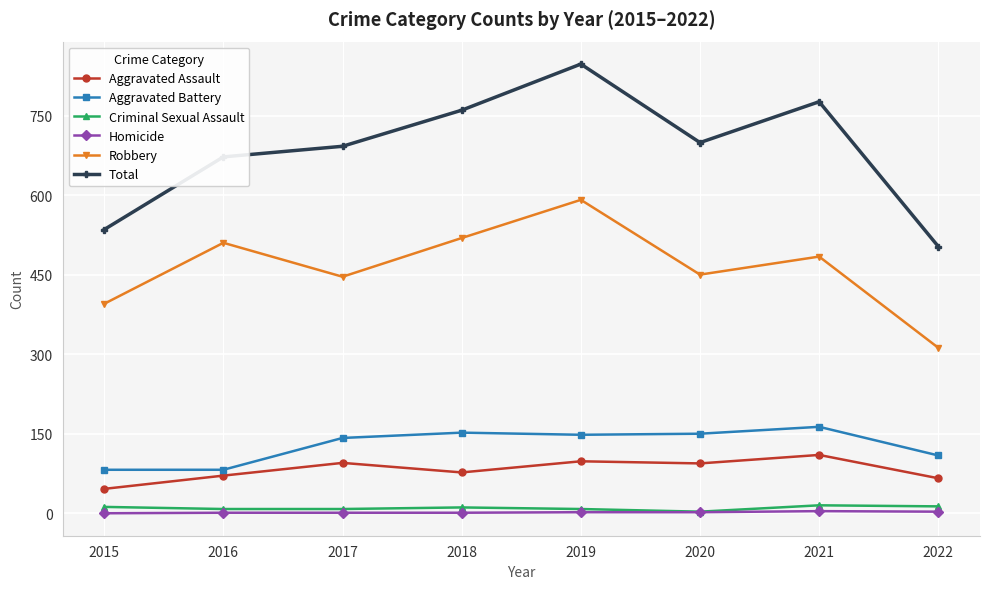

What is the difference between the Aggravated Assault values at 2018 and 2019?

21